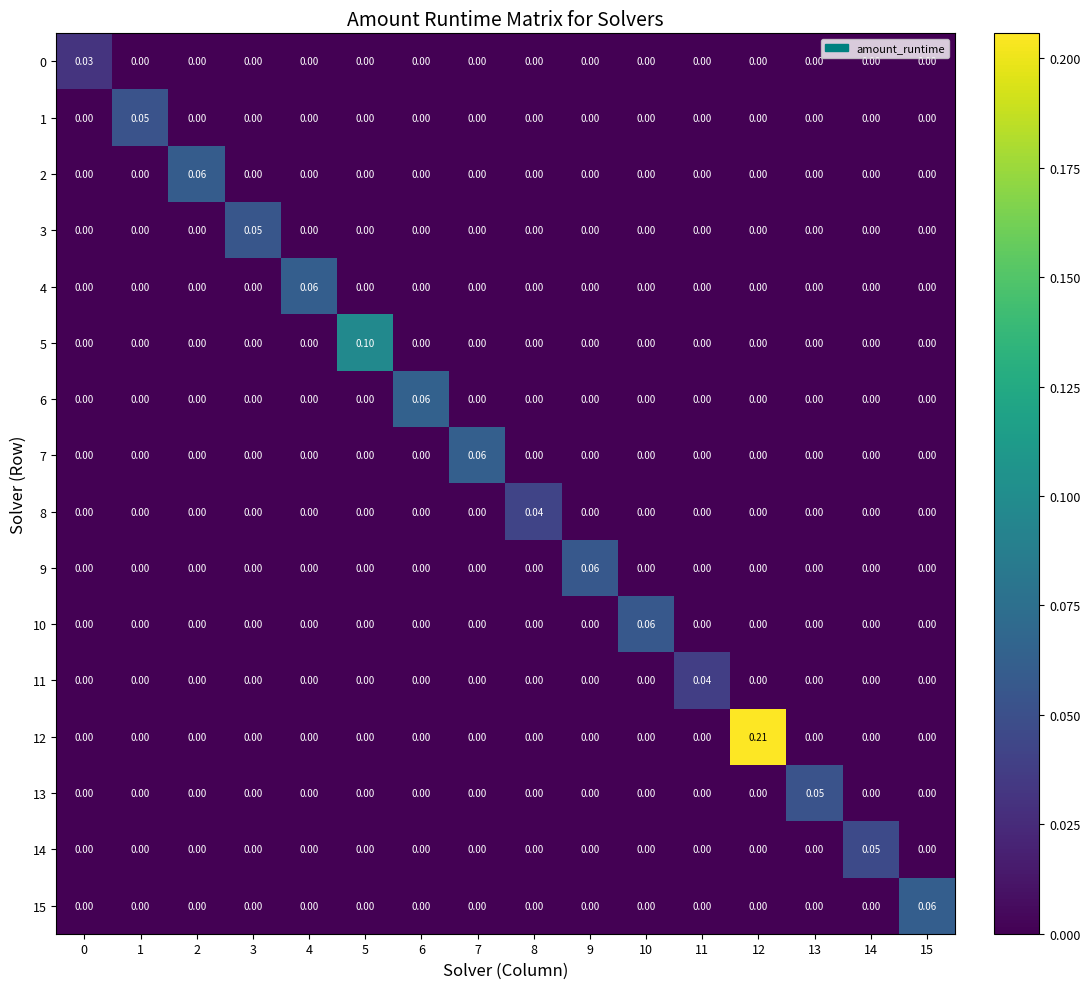

How many series are shown in this chart?

16